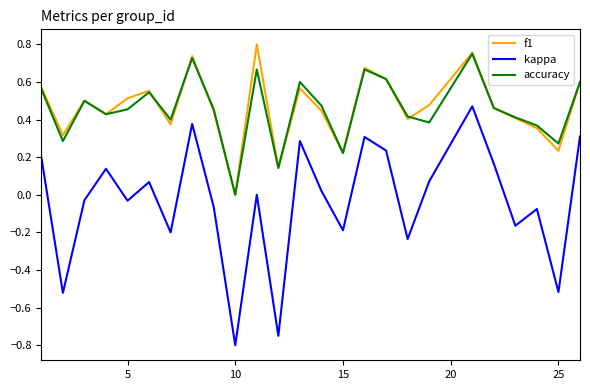

Which series has the largest range (max minus min)?

kappa